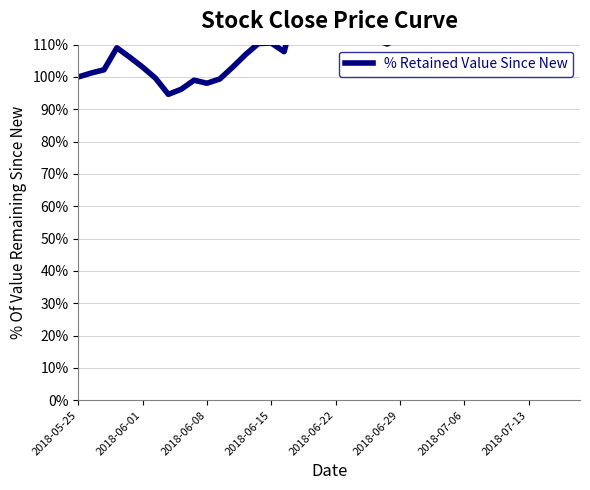

What is the value of the 24th point from the left?

111.8